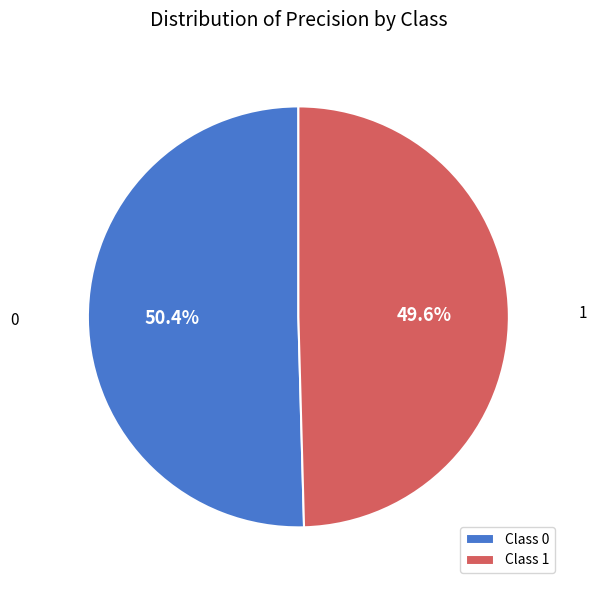

How many segments does this pie chart have?

2